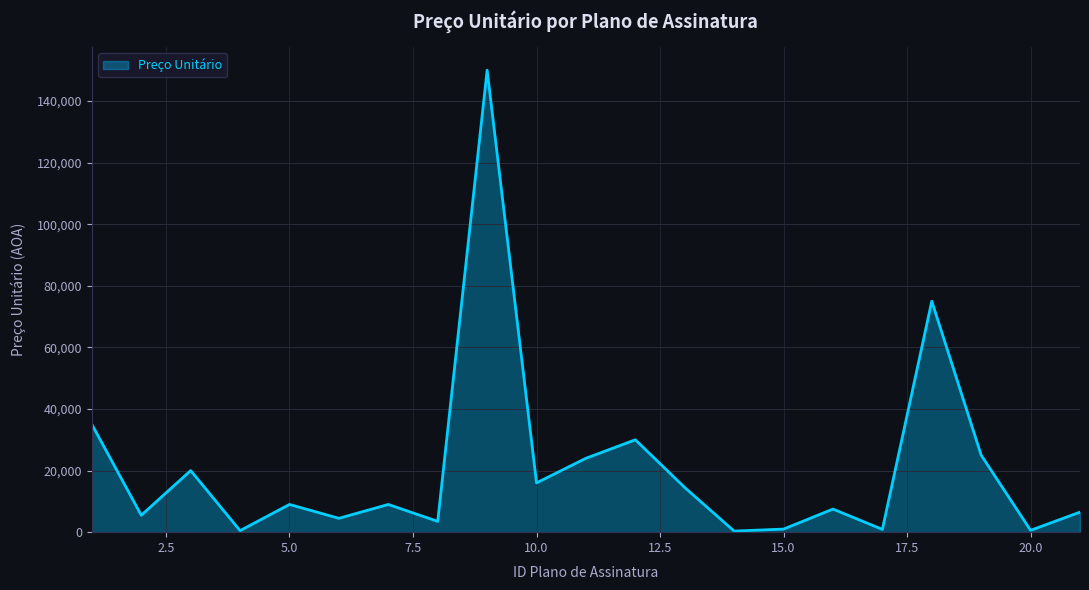

What is the smallest value displayed?

350